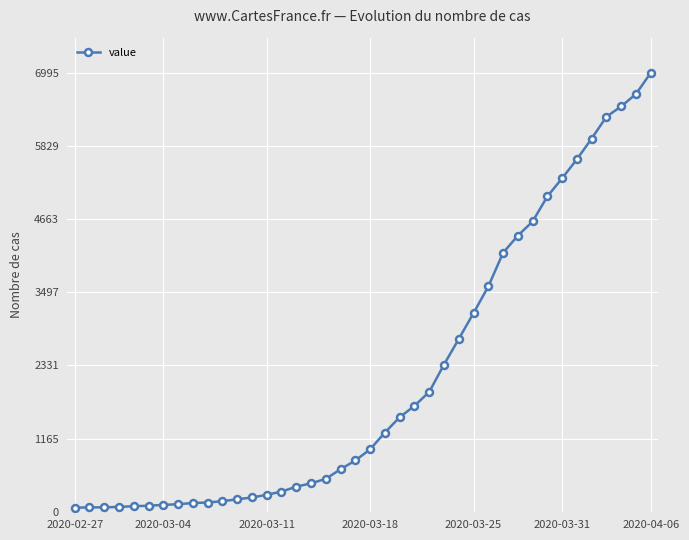

What is the maximum value shown in the chart?

6995